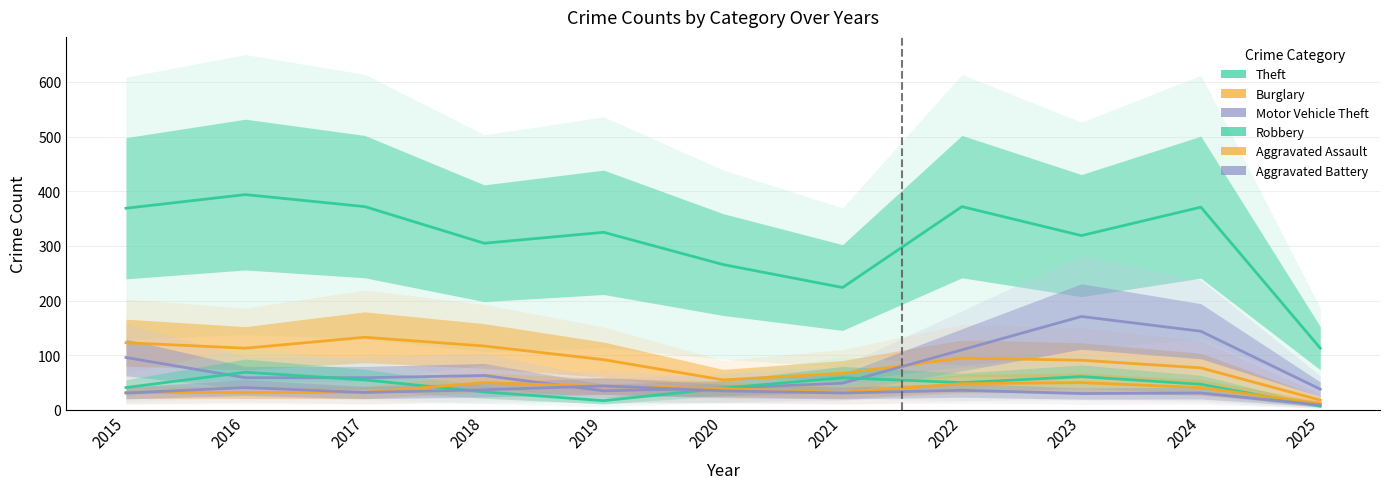

How many interior local valleys does the Aggravated Battery series have?

3